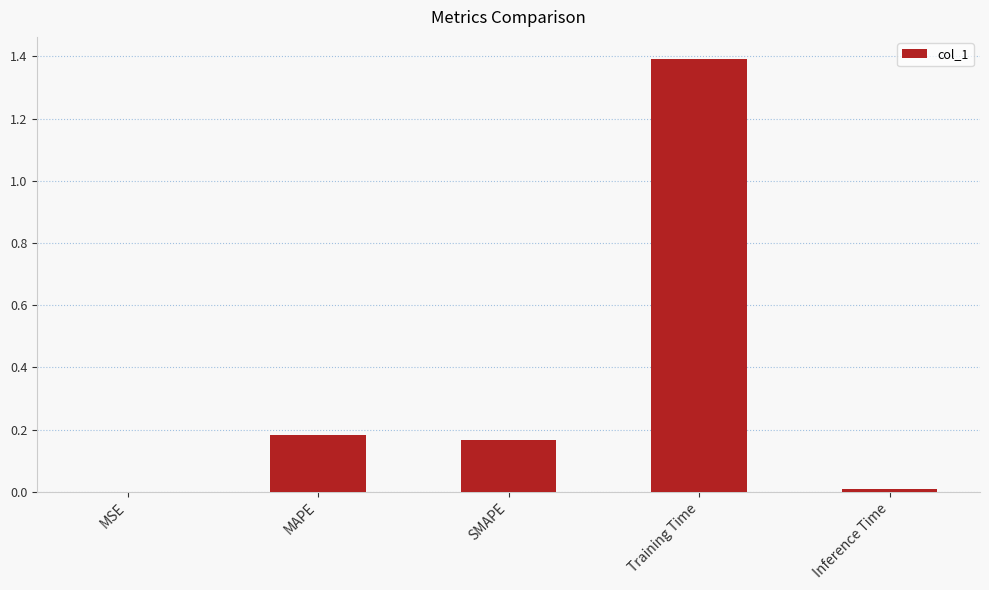

Are the bars grouped side by side (vs. stacked)?

No